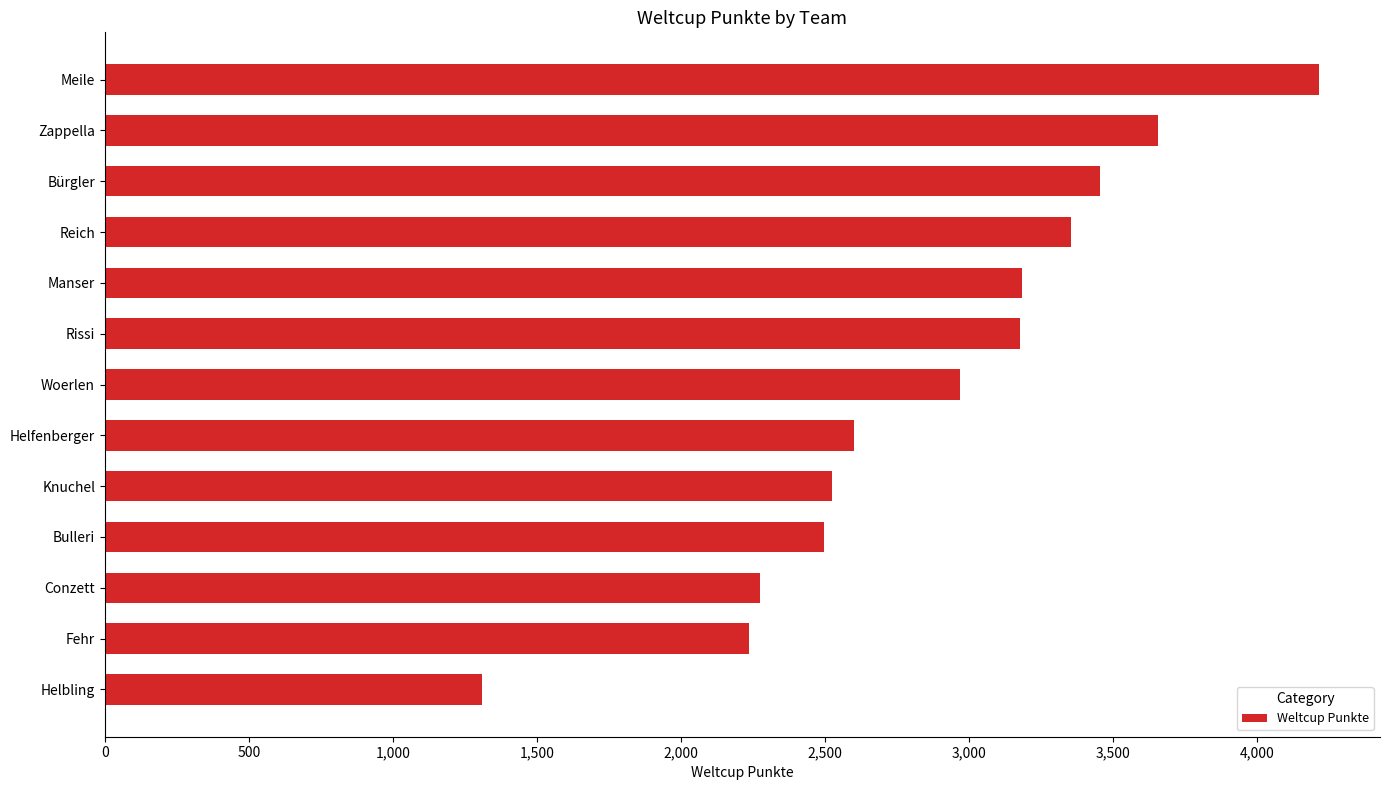

What is the label of the 7th bar from the bottom?

Woerlen